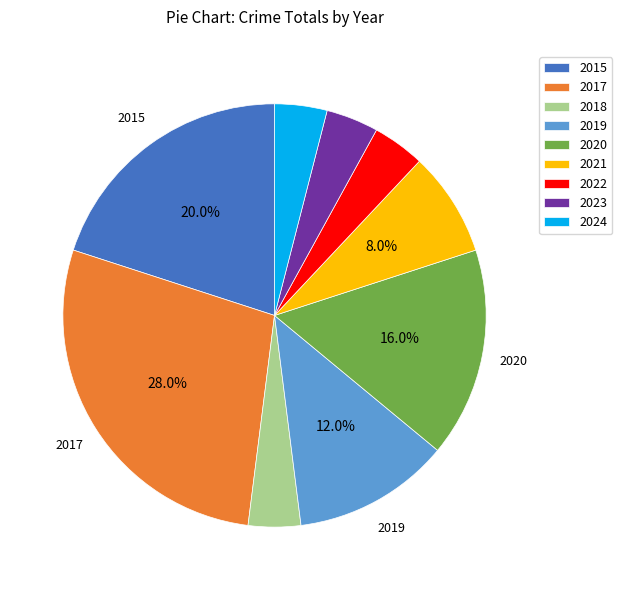

What is the ratio of the value at 2021 to the value at 2022?

2.0